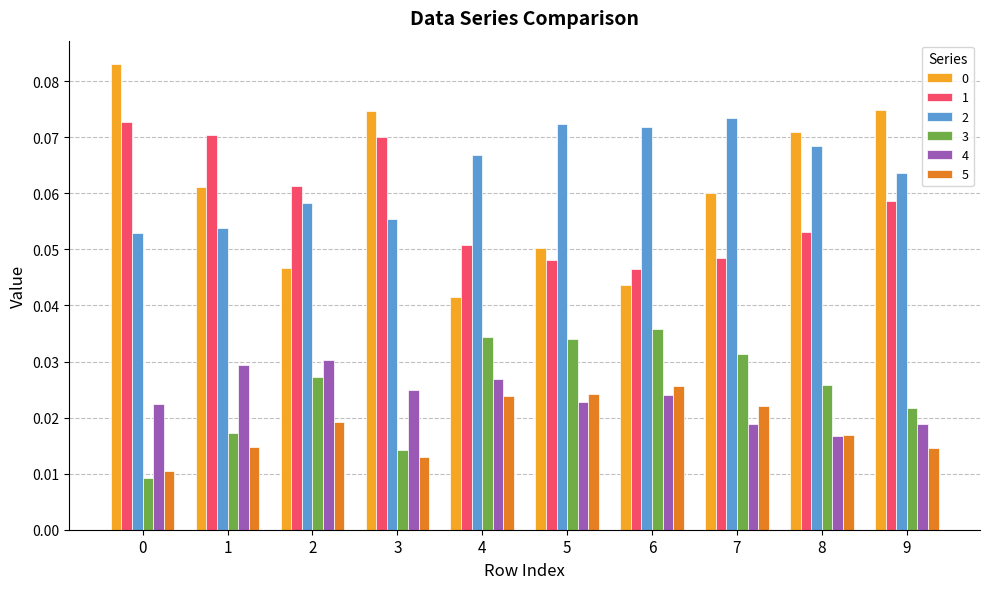

What is the total value across all series at 8?

0.3